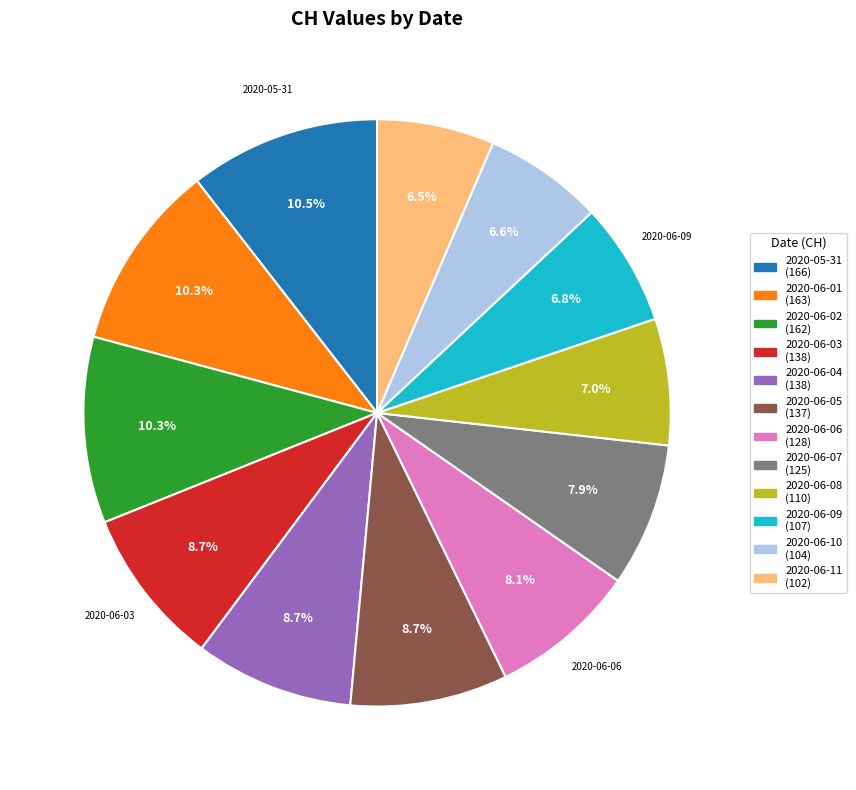

Is there a majority slice in this chart?

No